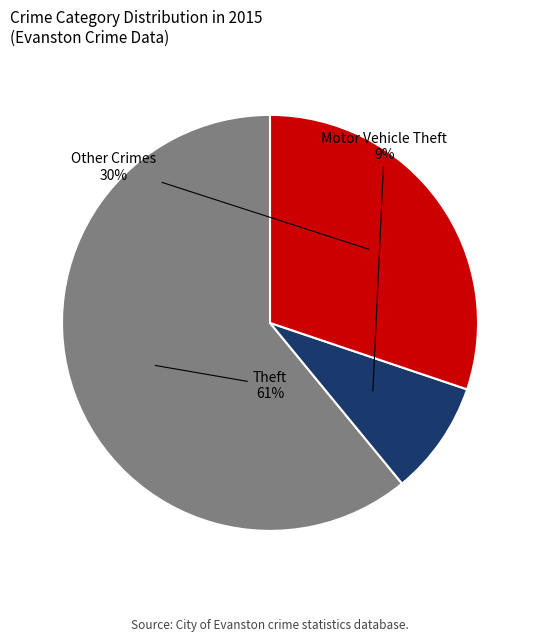

To the nearest percent, what is the average slice percentage?

33%